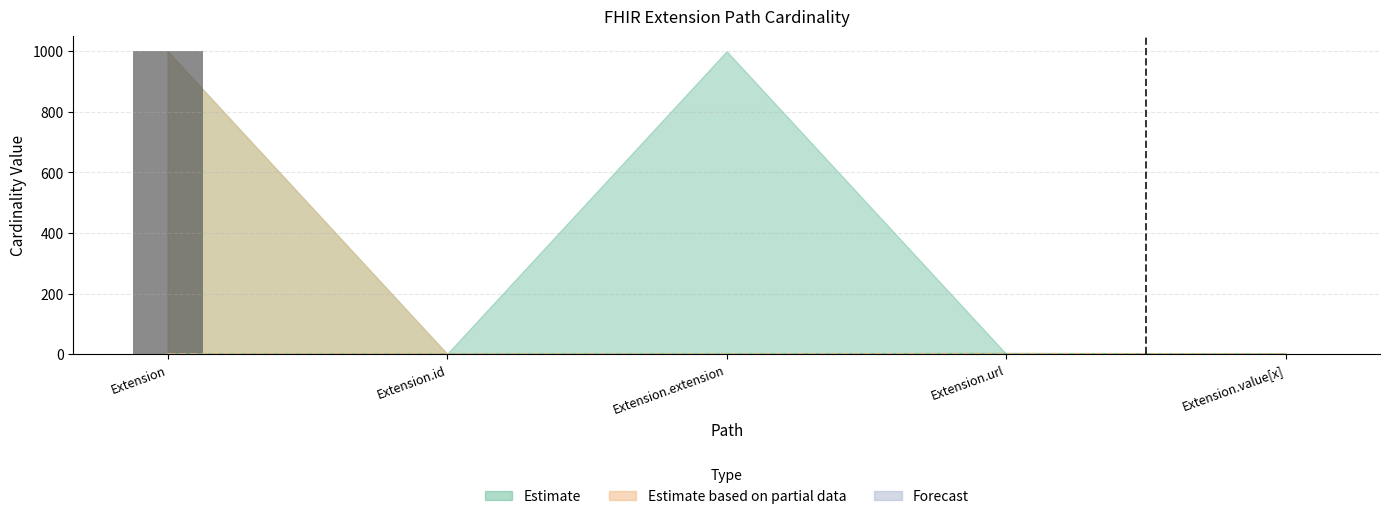

At which label is the value closest to 499?

Extension.id